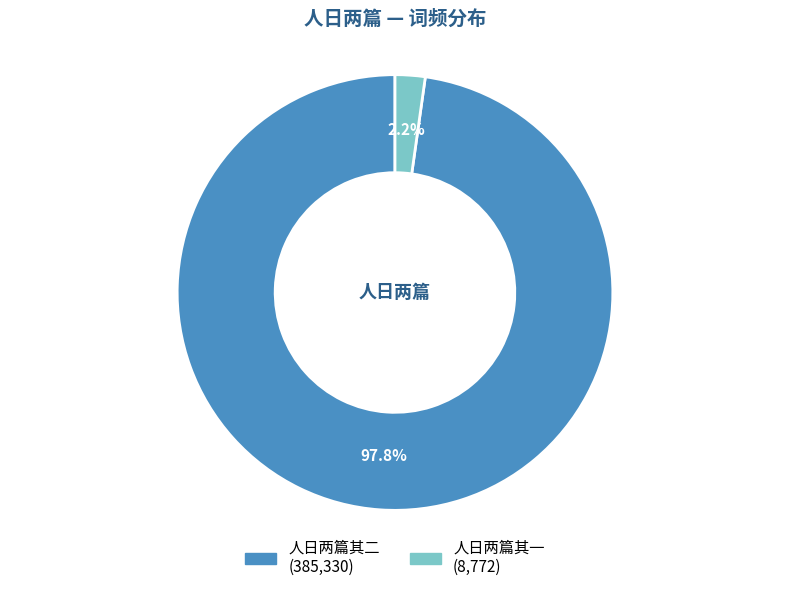

What percentage is the 人日两篇其一 slice, to the nearest percent?

2%